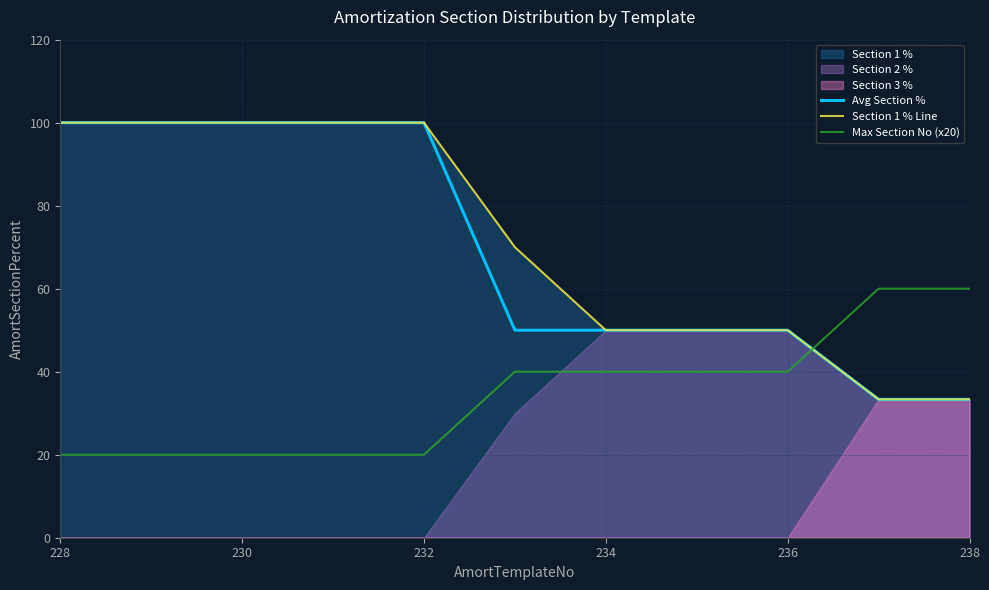

How many lines are shown in the chart?

3